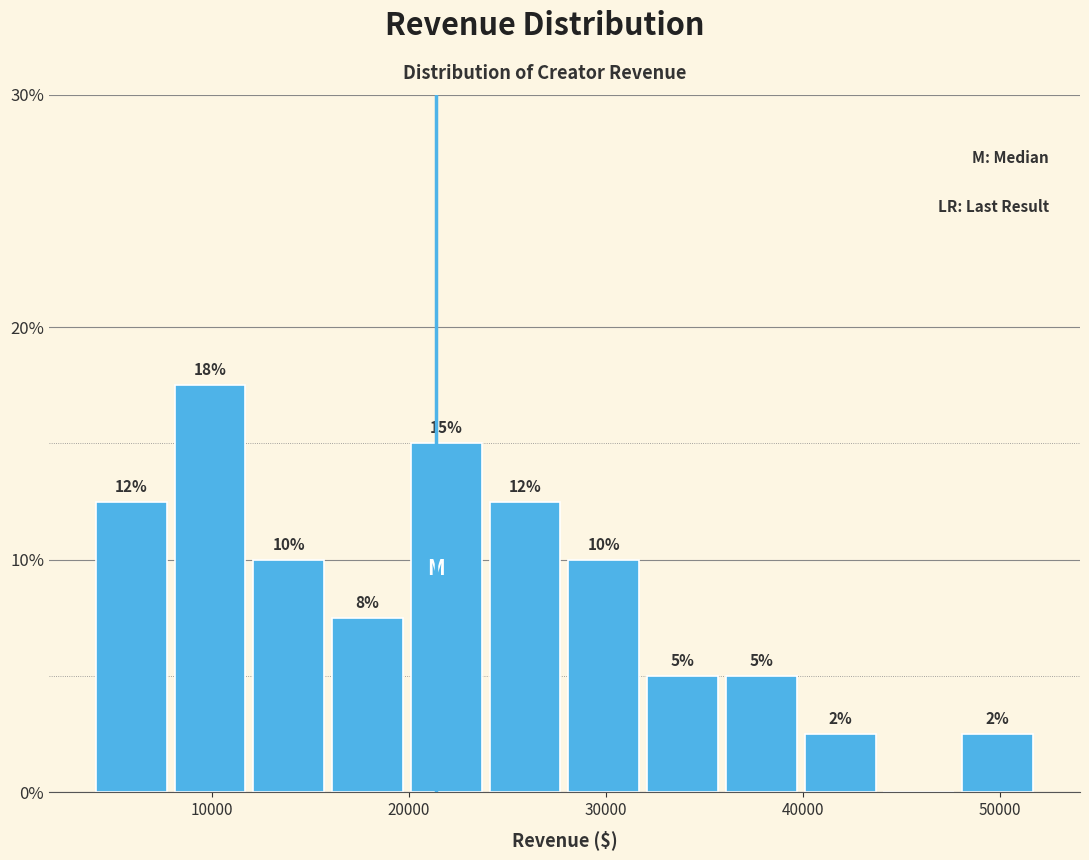

Read against the x-axis, roughly where is the centre of the tallest bar?

10000